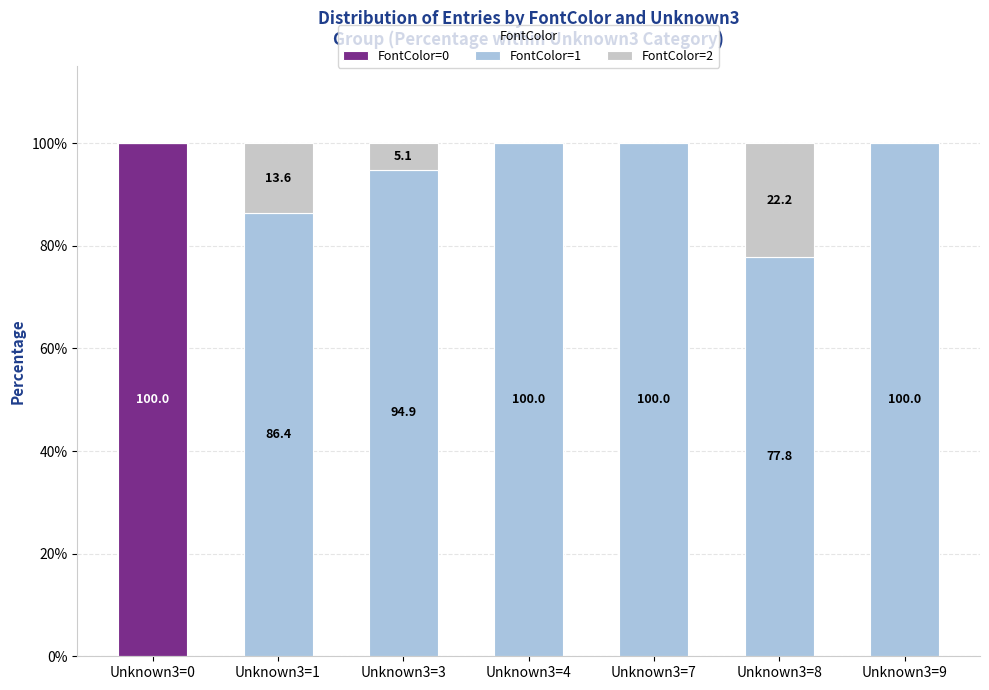

Does the chart contain stacked bars?

Yes